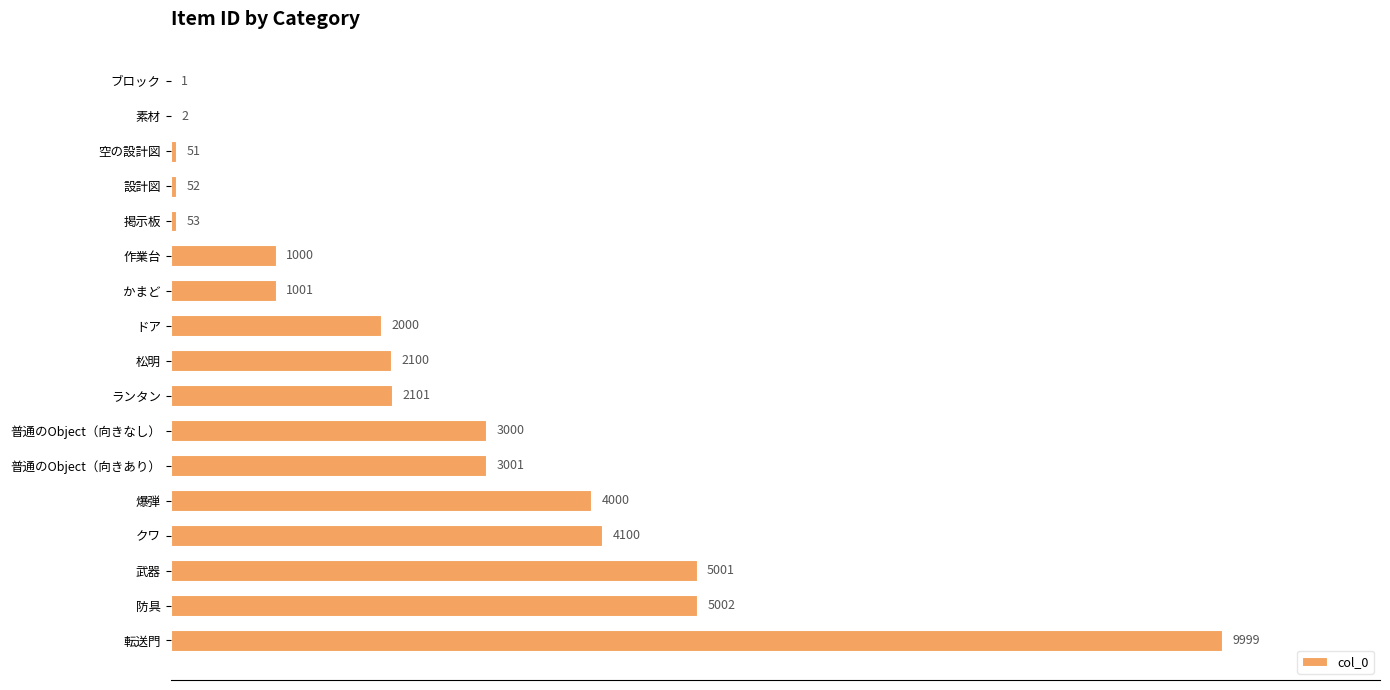

Is it true that the value at ランタン is 3202?

False